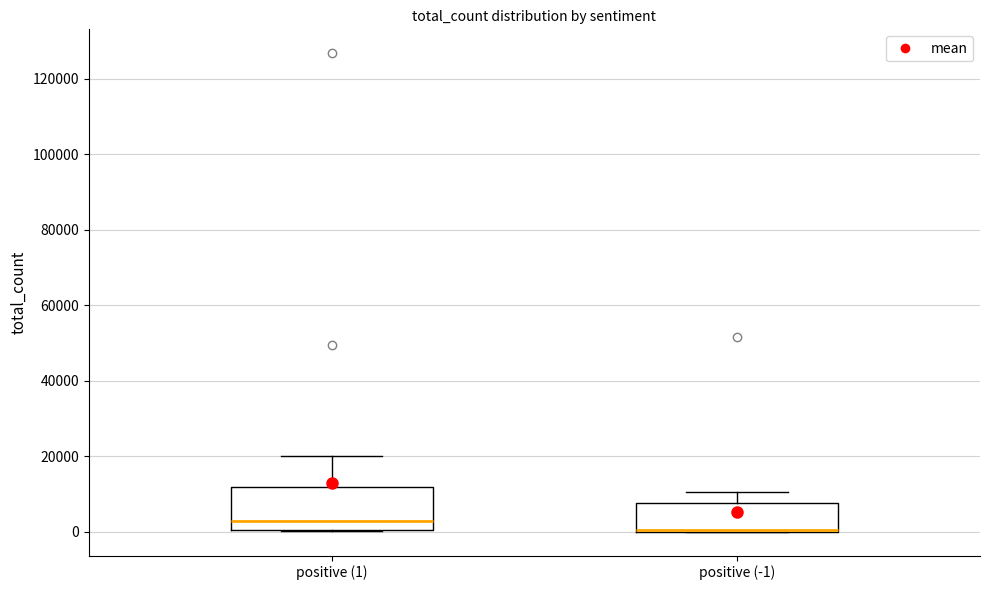

Reading left to right, transcribe this box plot: for each box, give where its median line is, the range the box spans, and where its two whiskers end, as read against the y-axis. The values are not printed on the chart, so give them approximately, as read against the axis.

positive (1): median 2000, box 0 to 12000, whiskers 0 to 20000
positive (-1): median 0 (drawn on the box's lower edge), box 0 to 8000, whiskers 0 to 10000